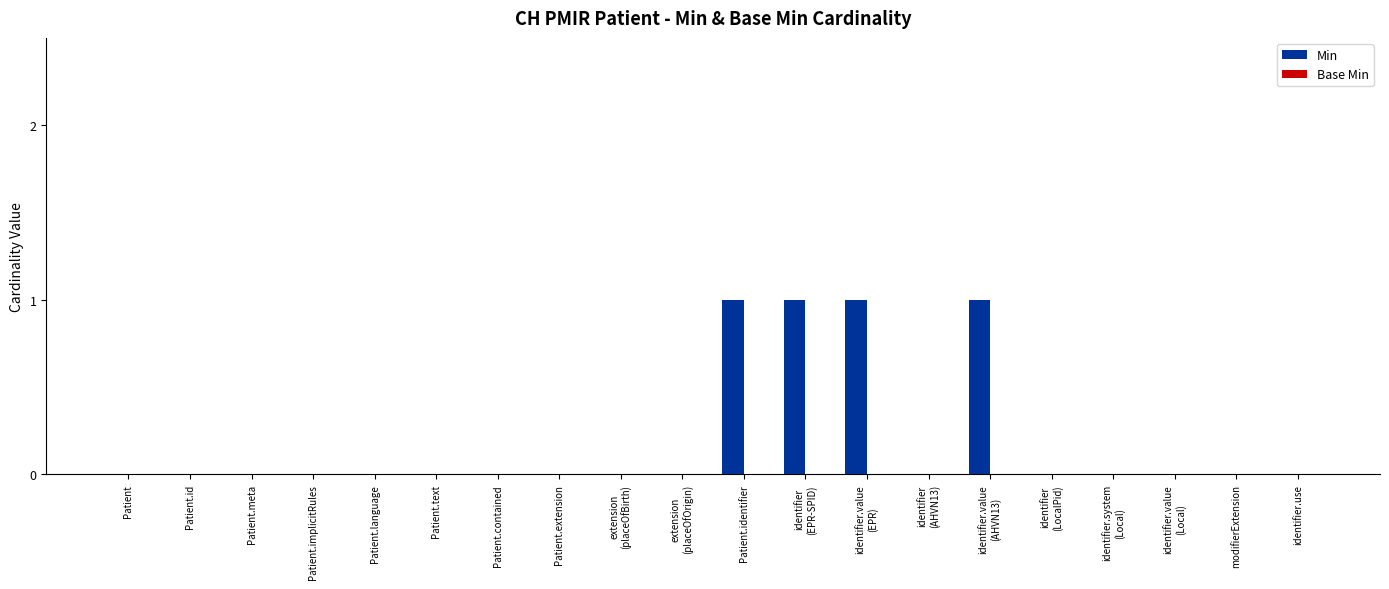

The value at Patient.extension is 0. True or false?

True